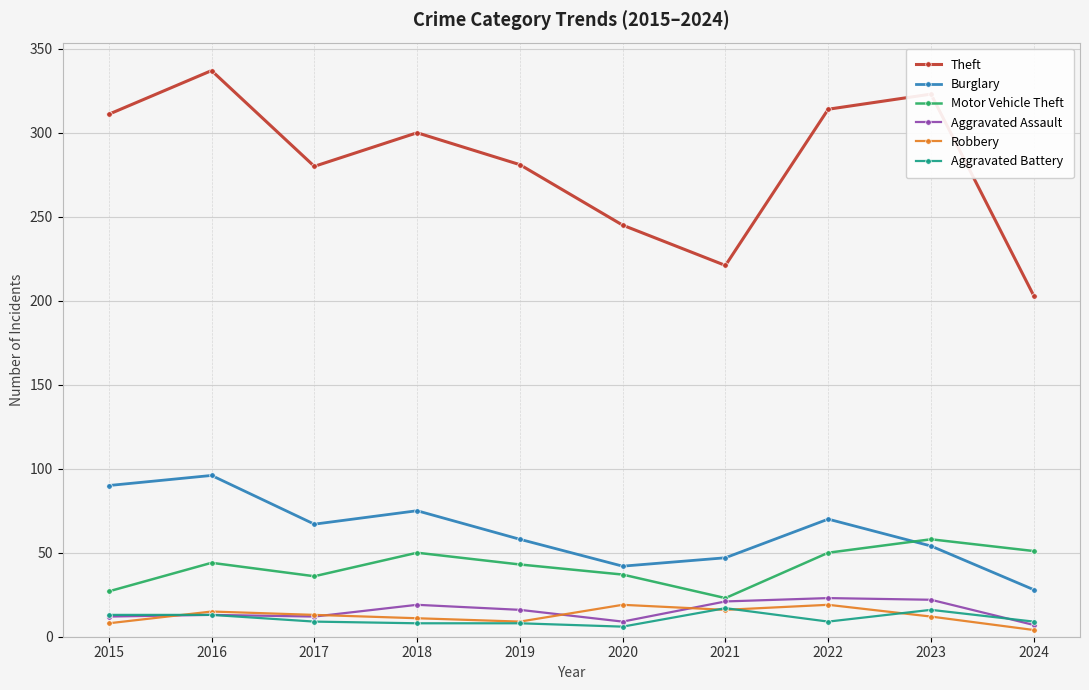

Which category has the lowest value in the Robbery series?

2024